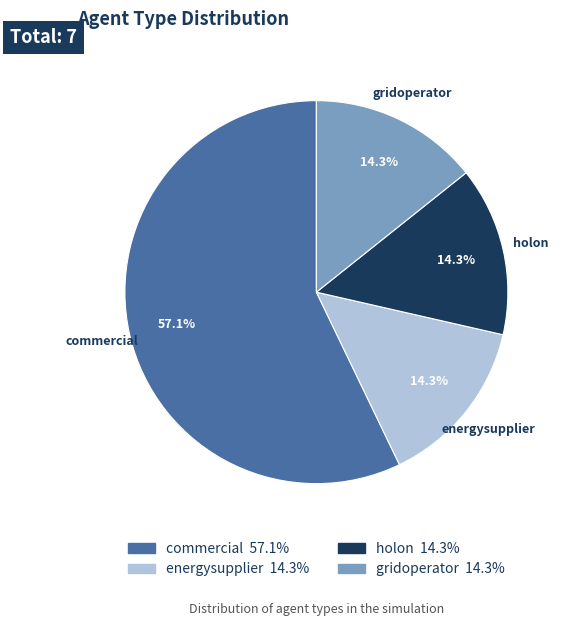

What is the largest slice in the pie chart?

commercial